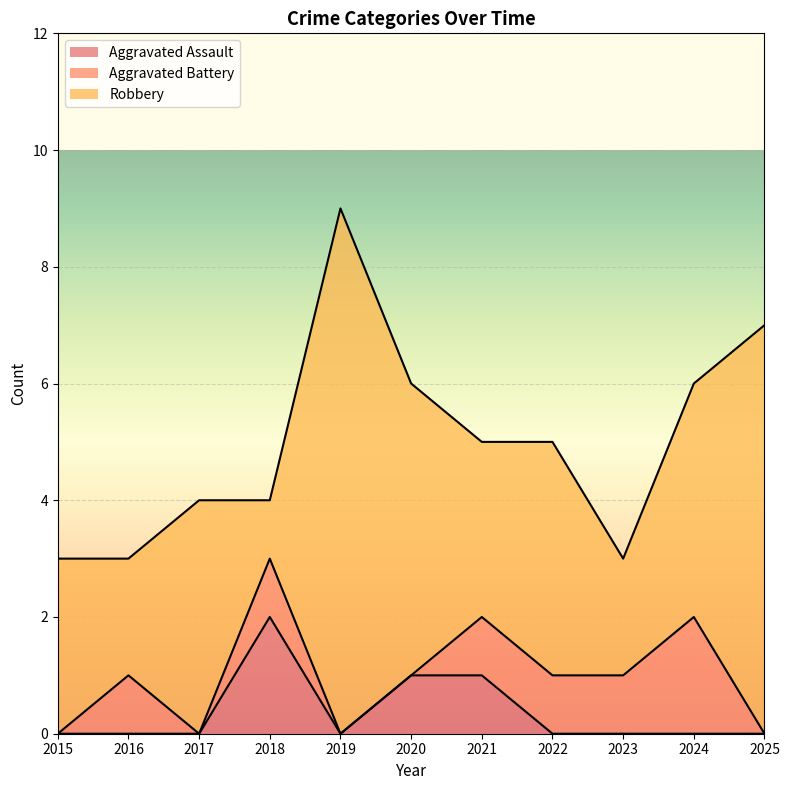

Reading right to left, transcribe all the data shown in this chart.

Aggravated Assault: 0	0	0	0	1	1	0	2	0	0	0
Aggravated Battery: 0	2	1	1	1	0	0	1	0	1	0
Robbery: 7	4	2	4	3	5	9	1	4	2	3